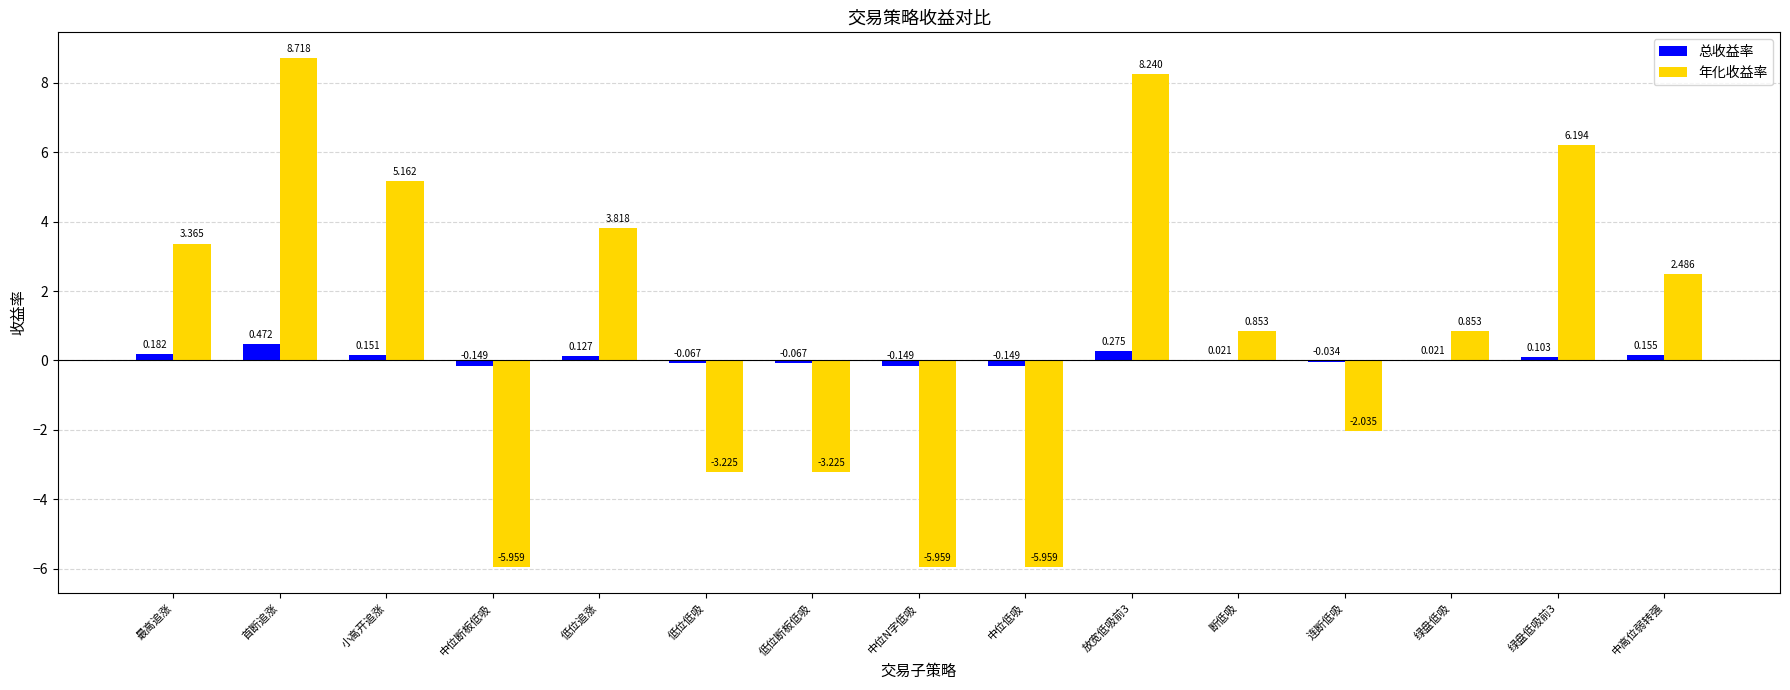

What are all the series names shown in the legend?

总收益率, 年化收益率